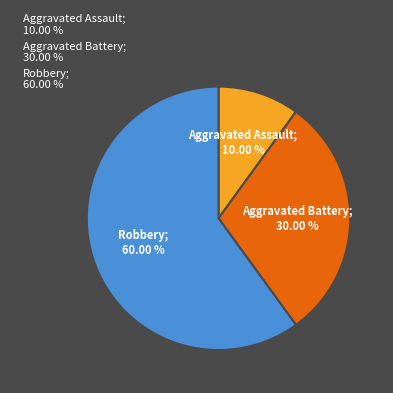

To the nearest percent, what is the average slice percentage?

33%